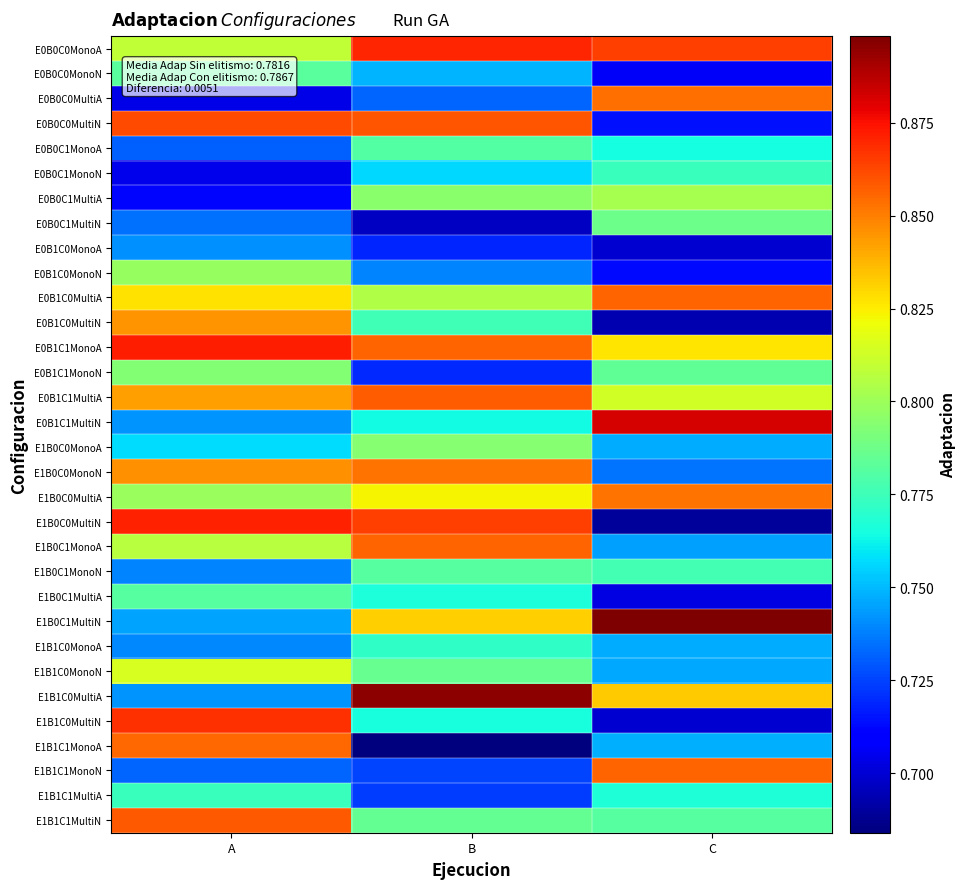

Reading left to right, extract all data points from this chart.

E0B0C0MonoA: A=0.8	B=0.9	C=0.9
E0B0C0MonoN: A=0.8	B=0.7	C=0.7
E0B0C0MultiA: A=0.7	B=0.7	C=0.9
E0B0C0MultiN: A=0.9	B=0.9	C=0.7
E0B0C1MonoA: A=0.7	B=0.8	C=0.8
E0B0C1MonoN: A=0.7	B=0.8	C=0.8
E0B0C1MultiA: A=0.7	B=0.8	C=0.8
E0B0C1MultiN: A=0.7	B=0.7	C=0.8
E0B1C0MonoA: A=0.7	B=0.7	C=0.7
E0B1C0MonoN: A=0.8	B=0.7	C=0.7
E0B1C0MultiA: A=0.8	B=0.8	C=0.9
E0B1C0MultiN: A=0.8	B=0.8	C=0.7
E0B1C1MonoA: A=0.9	B=0.9	C=0.8
E0B1C1MonoN: A=0.8	B=0.7	C=0.8
E0B1C1MultiA: A=0.8	B=0.9	C=0.8
E0B1C1MultiN: A=0.7	B=0.8	C=0.9
E1B0C0MonoA: A=0.8	B=0.8	C=0.7
E1B0C0MonoN: A=0.8	B=0.9	C=0.7
E1B0C0MultiA: A=0.8	B=0.8	C=0.9
E1B0C0MultiN: A=0.9	B=0.9	C=0.7
E1B0C1MonoA: A=0.8	B=0.9	C=0.7
E1B0C1MonoN: A=0.7	B=0.8	C=0.8
E1B0C1MultiA: A=0.8	B=0.8	C=0.7
E1B0C1MultiN: A=0.7	B=0.8	C=0.9
E1B1C0MonoA: A=0.7	B=0.8	C=0.7
E1B1C0MonoN: A=0.8	B=0.8	C=0.7
E1B1C0MultiA: A=0.7	B=0.9	C=0.8
E1B1C0MultiN: A=0.9	B=0.8	C=0.7
E1B1C1MonoA: A=0.9	B=0.7	C=0.7
E1B1C1MonoN: A=0.7	B=0.7	C=0.9
E1B1C1MultiA: A=0.8	B=0.7	C=0.8
E1B1C1MultiN: A=0.9	B=0.8	C=0.8